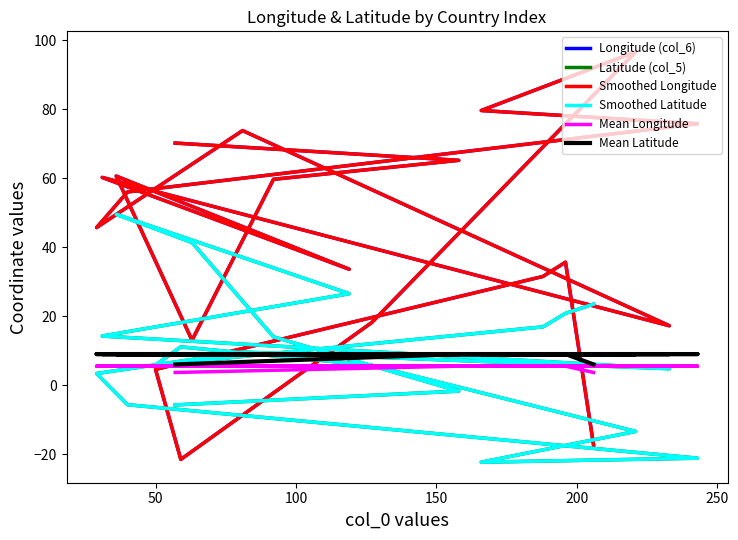

What is the average value of the Longitude (col_6) series?

42.9